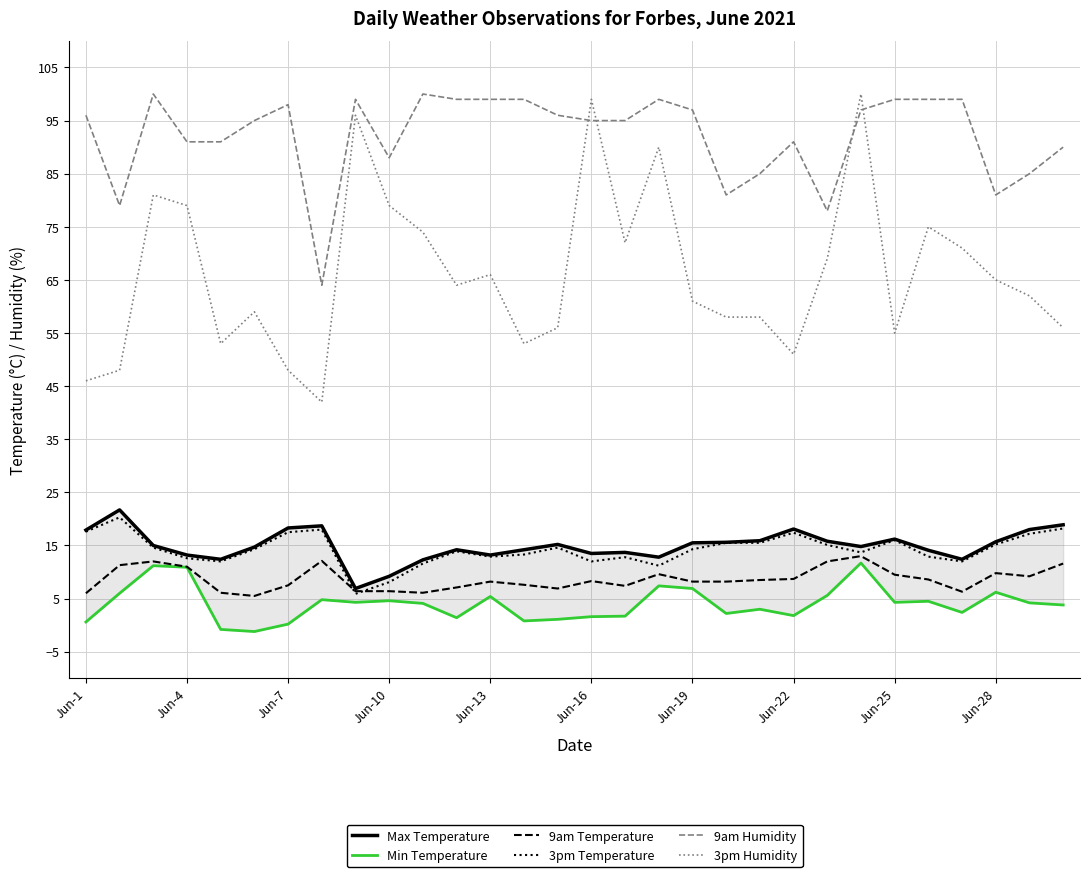

What is the maximum value for 9am Humidity?

100.0